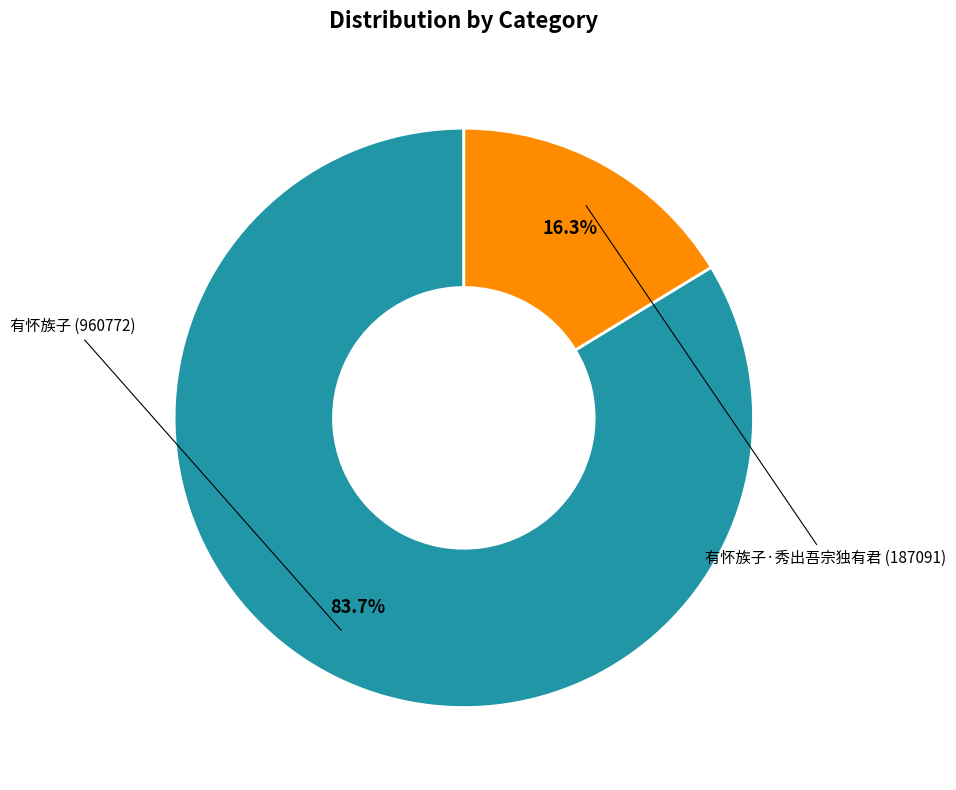

Is there a majority slice in this chart?

Yes